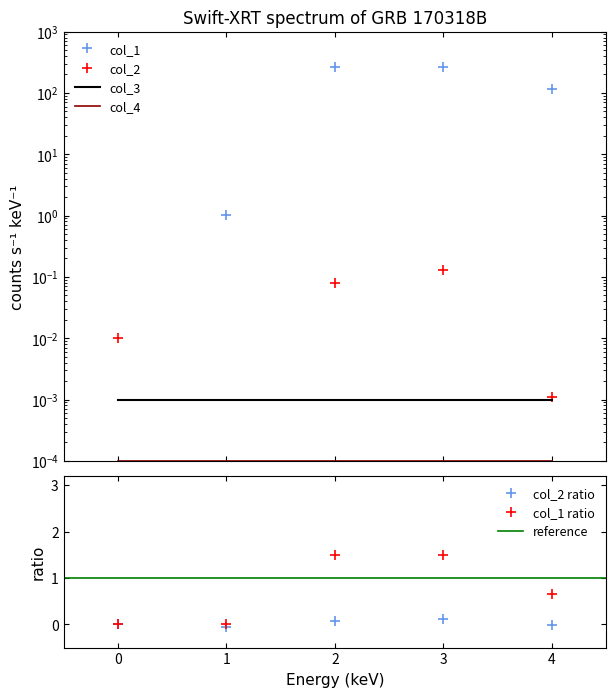

What is the approximate value of col_1 at 2?

1.5